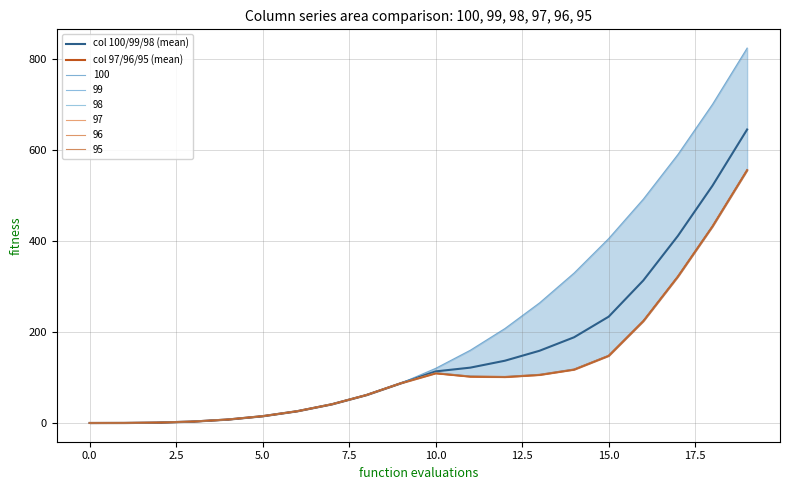

How many lines are shown in the chart?

2